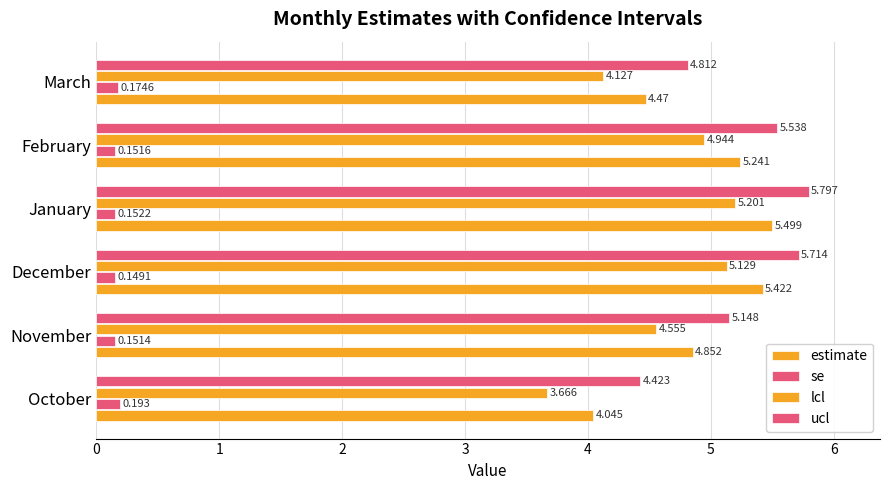

How many categories are shown in the chart?

6